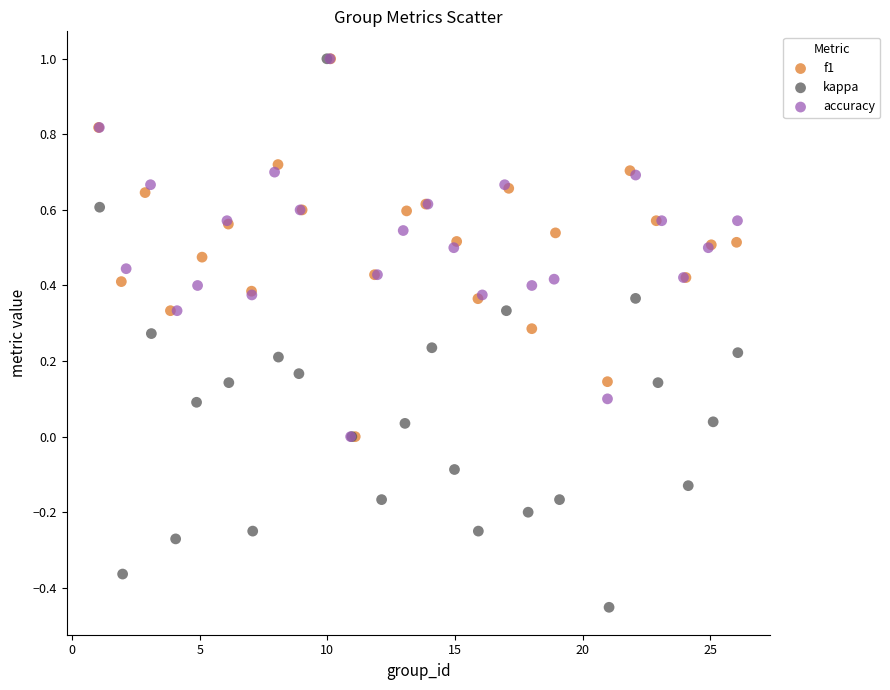

Which series has the largest Y range (max minus min)?

kappa